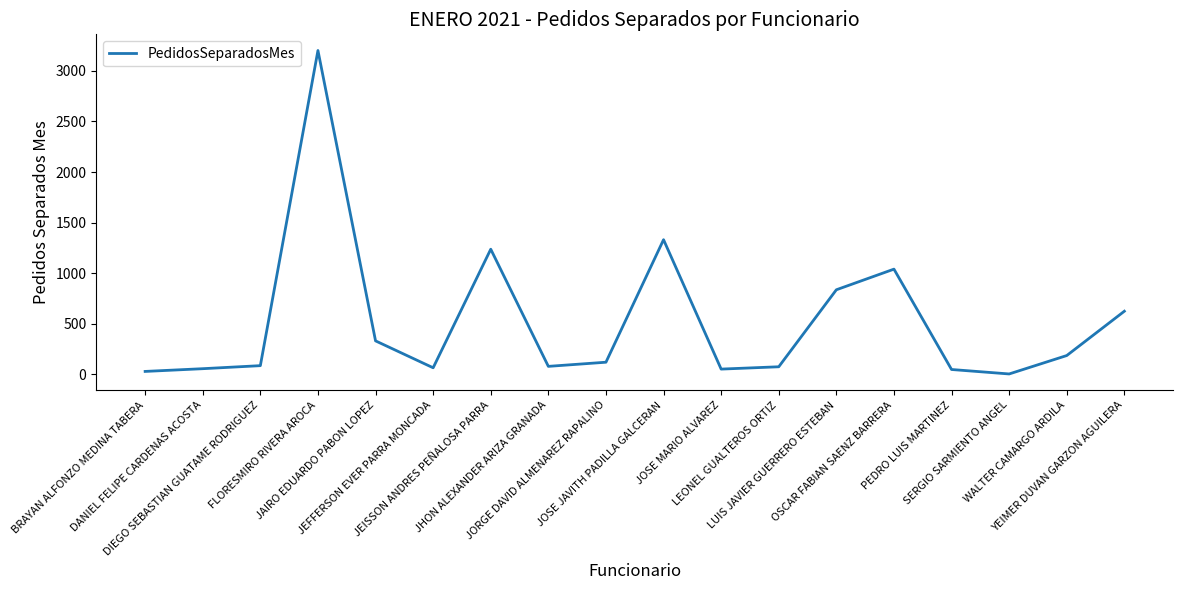

Between BRAYAN ALFONZO MEDINA TABERA and YEIMER DUVAN GARZON AGUILERA, which is larger?

YEIMER DUVAN GARZON AGUILERA